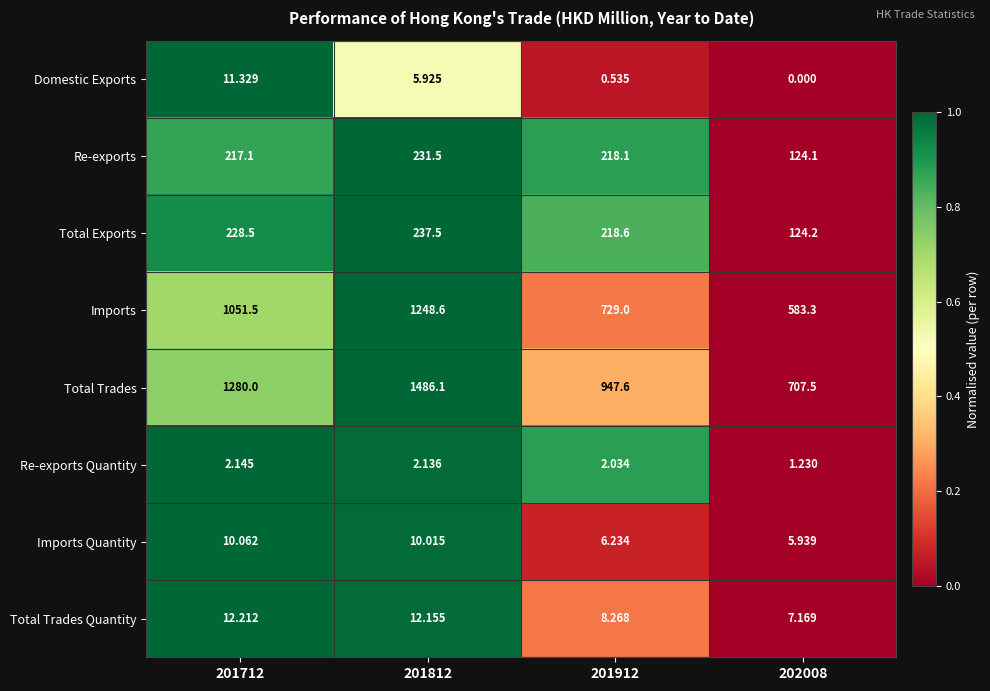

Which series changed the most between 201712 and 201812?

Total Trades